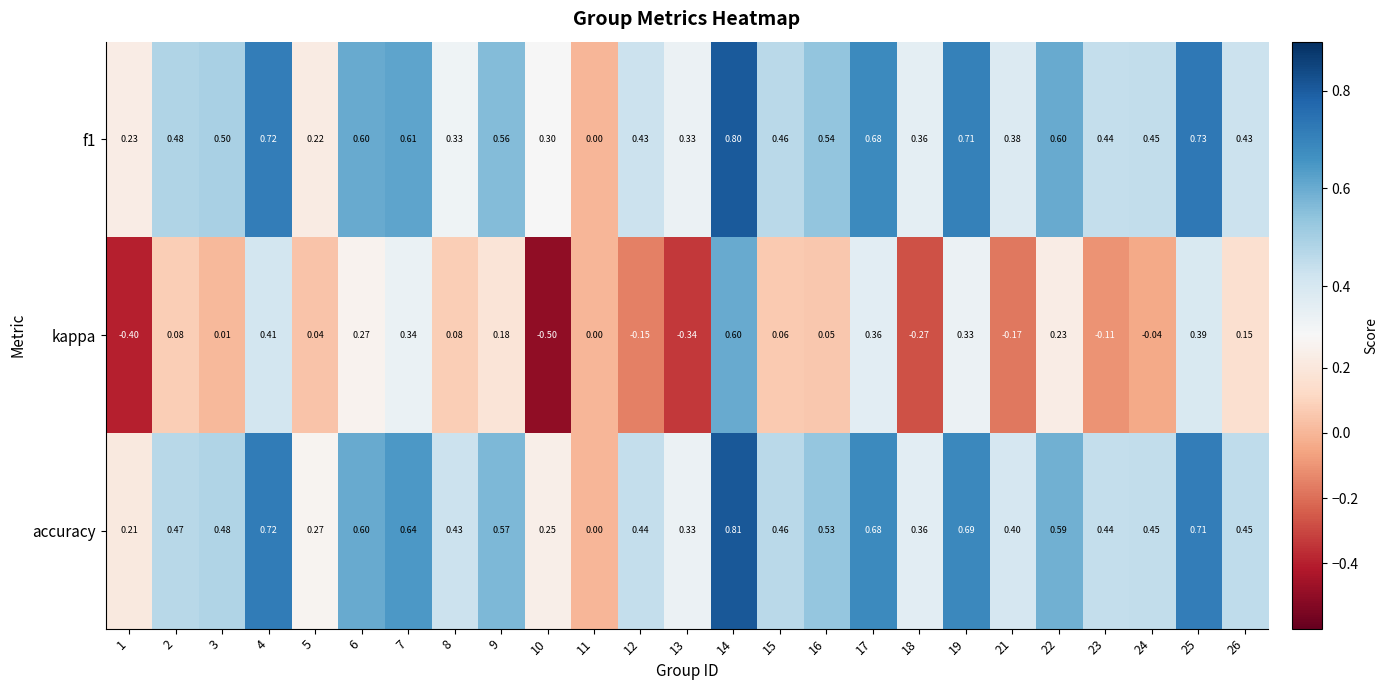

Which series has the largest total across all categories?

accuracy